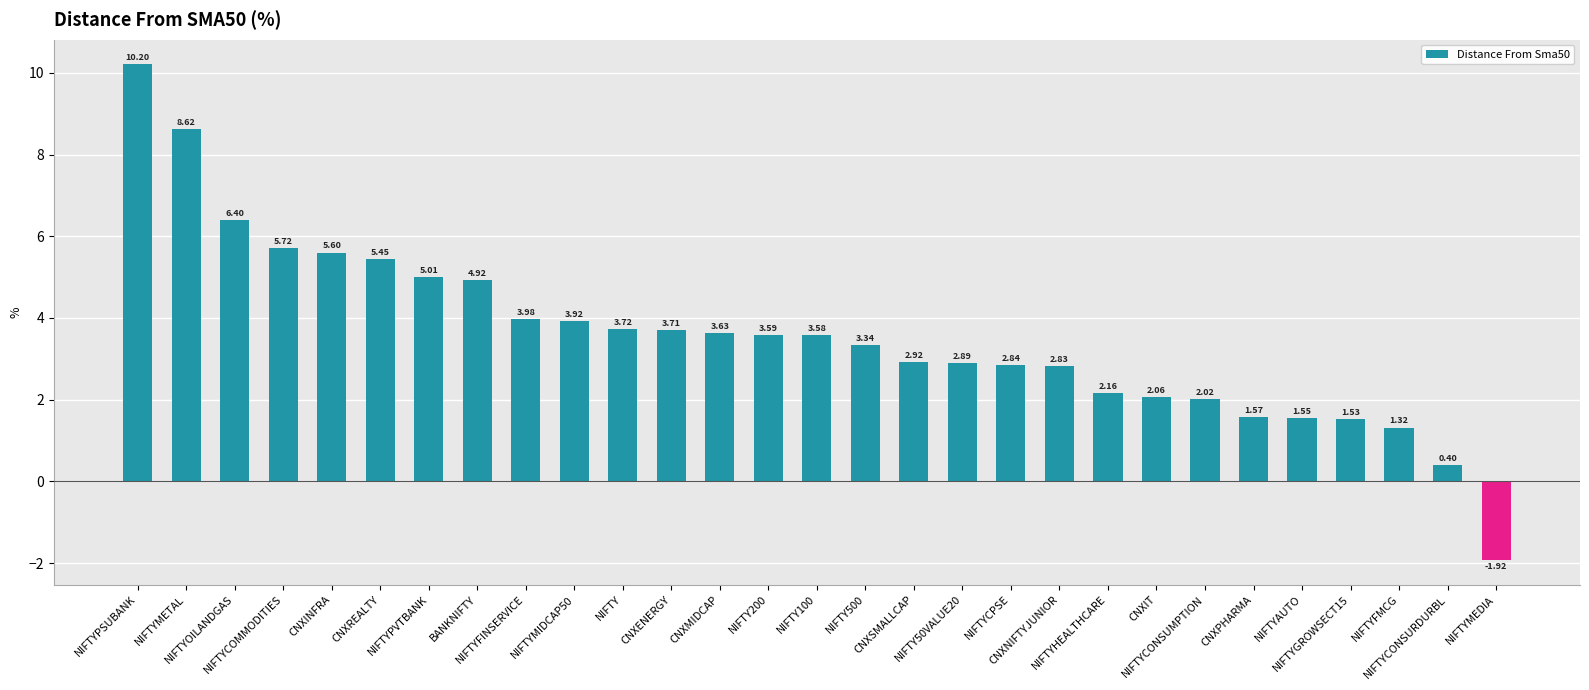

What is the difference between the maximum and second lowest values?

9.8